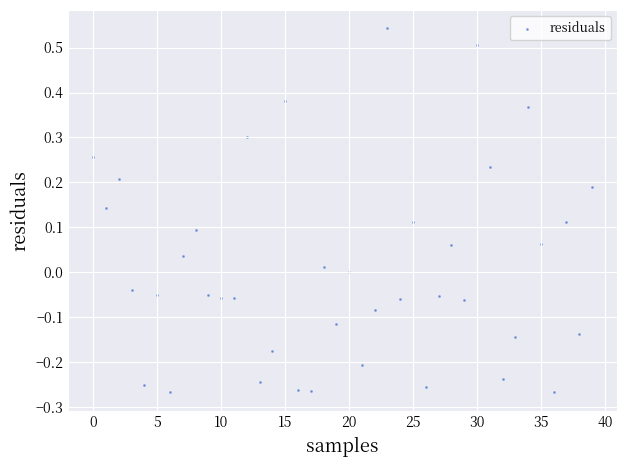

What is the range of Y values (max minus min)?

0.8